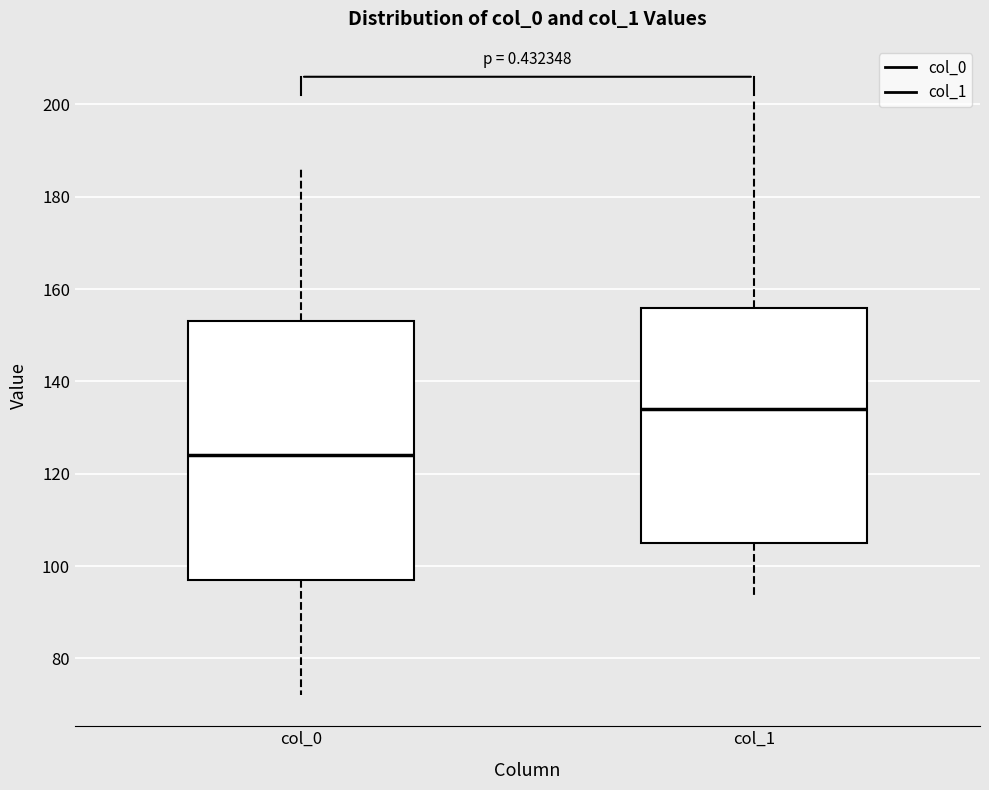

Where does the lower whisker of the box for col_0 end on the y-axis? The values are not printed on the chart, so give them approximately, as read against the axis.

72